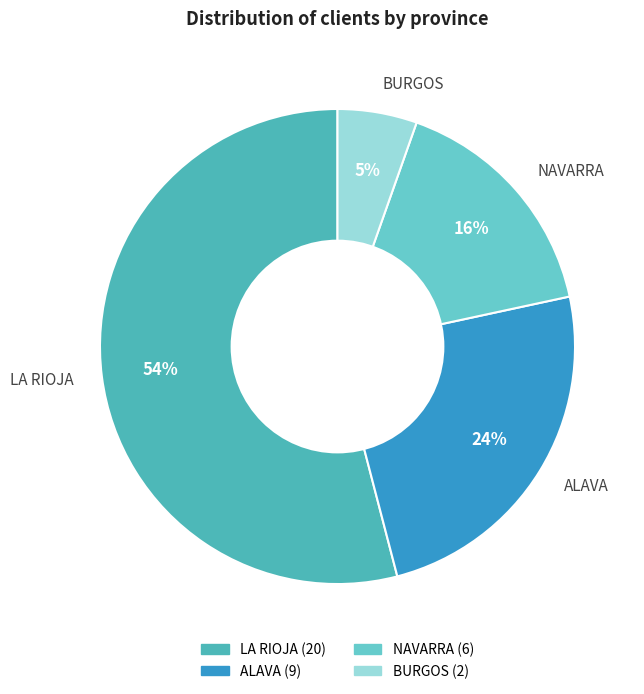

Which slice is the smallest?

BURGOS